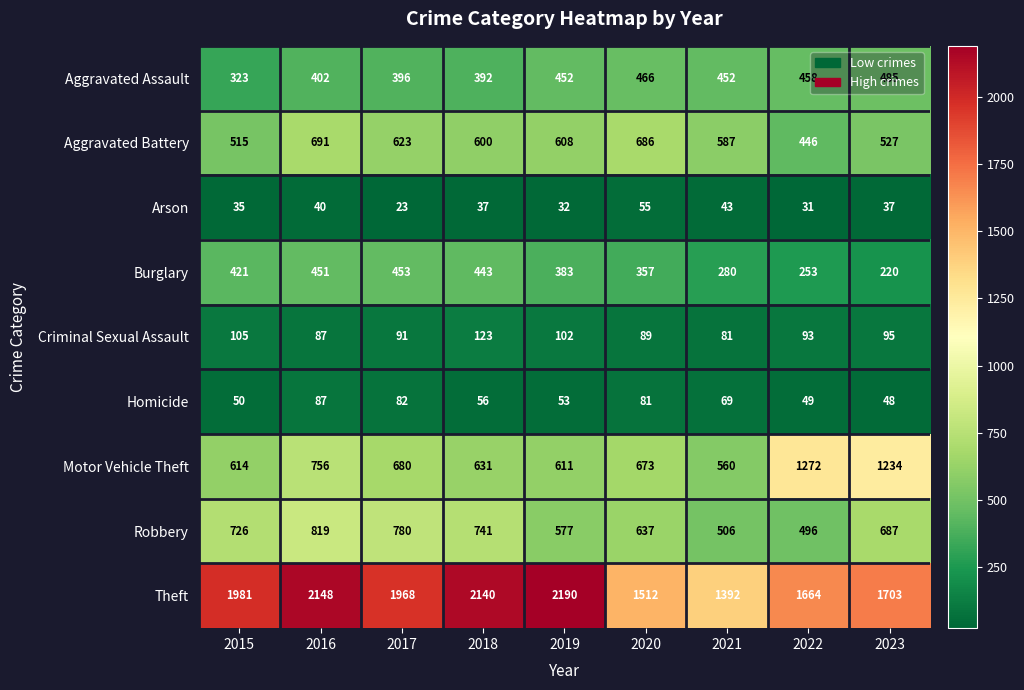

Which series has the largest range (max minus min)?

Theft